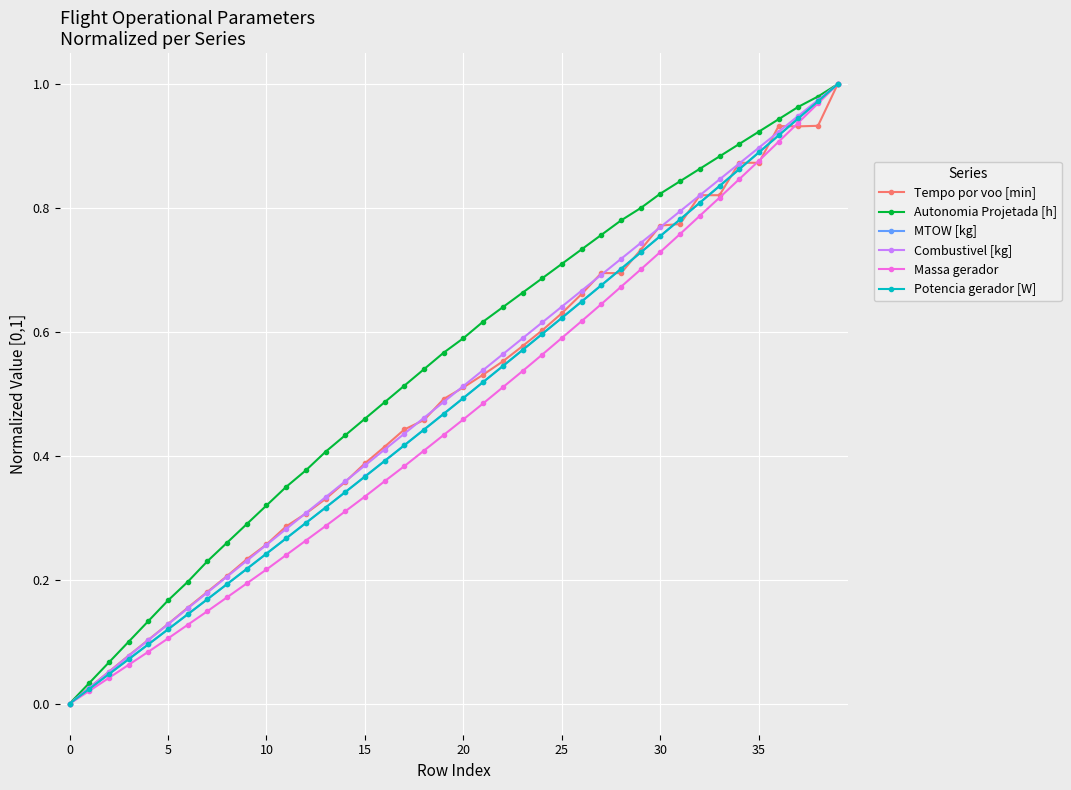

True or false: MTOW [kg] has more than 0 points higher than both neighbors.

False